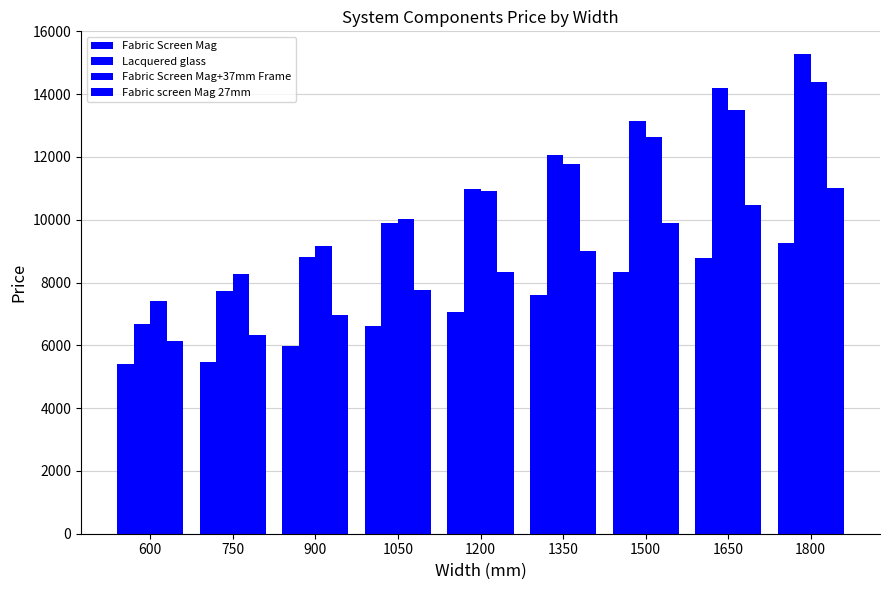

Does the chart contain any negative values?

No